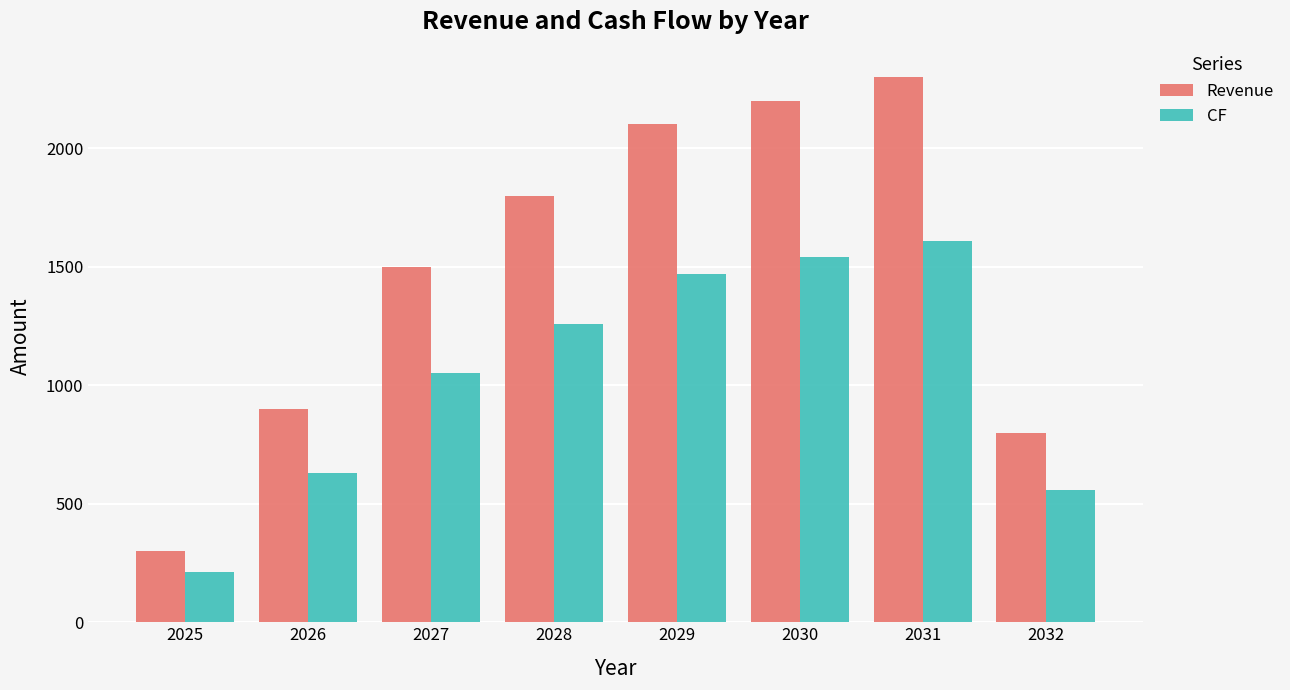

What is the difference between the highest and lowest values at 2032?

240